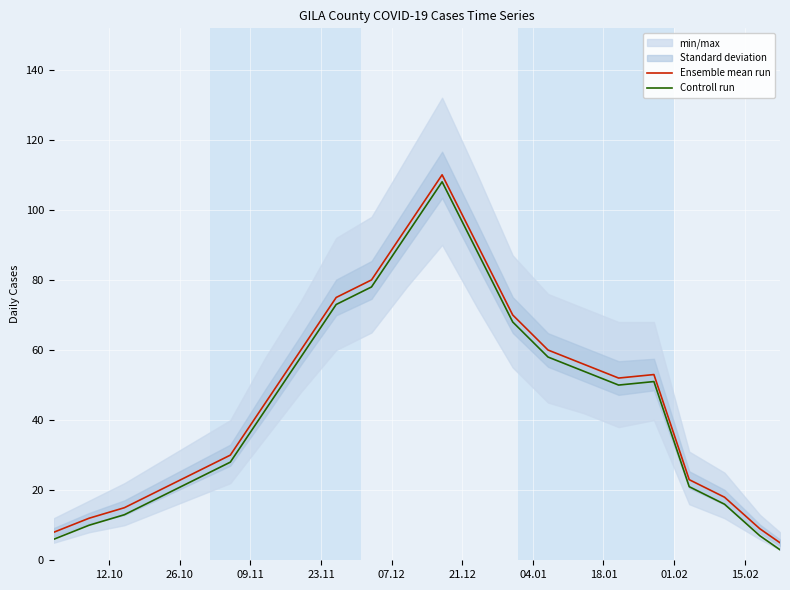

True or false: Controll run and Ensemble mean run cross at least once.

False